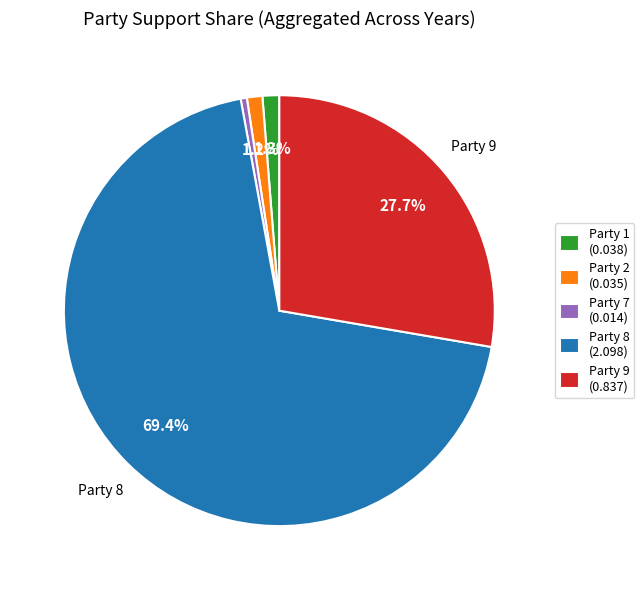

Between Party 8 (2.098) and Party 1 (0.038), which is larger?

Party 8 (2.098)